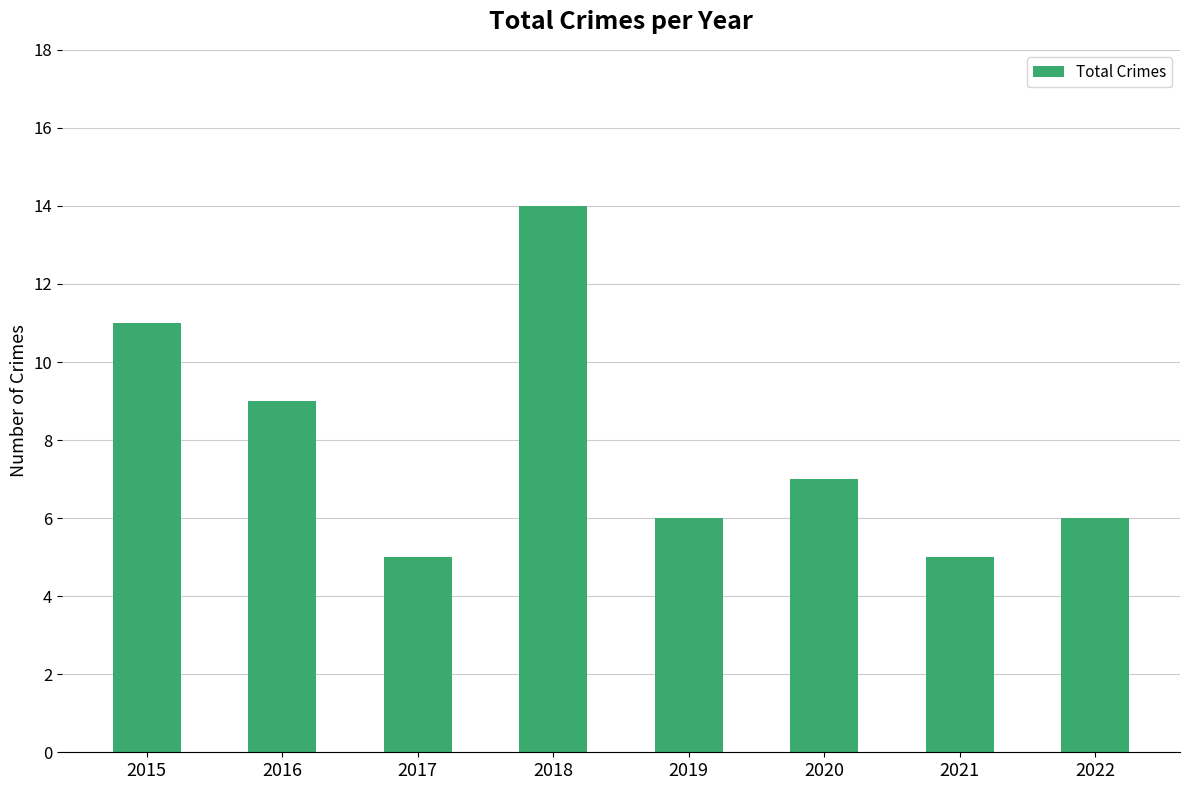

At which category does the chart reach its peak across all series?

2018